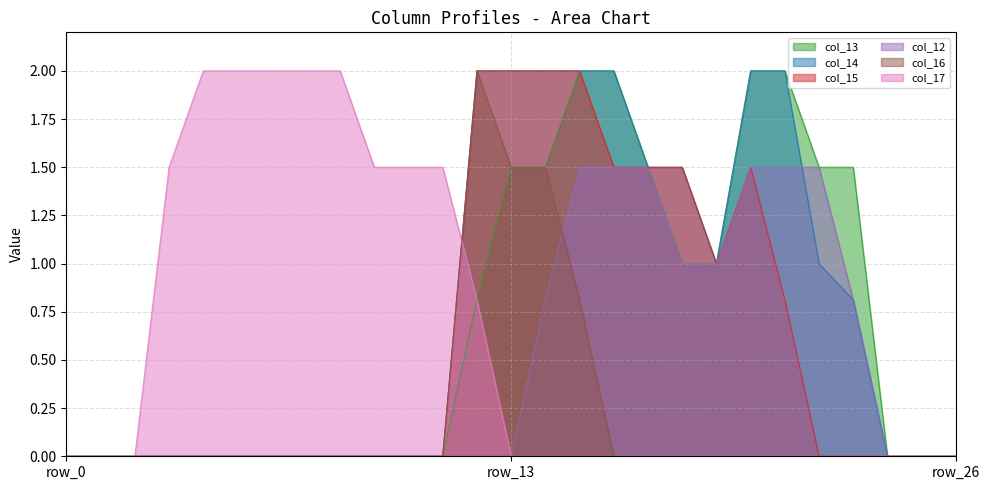

At how many categories does at least one series exceed 1?

20